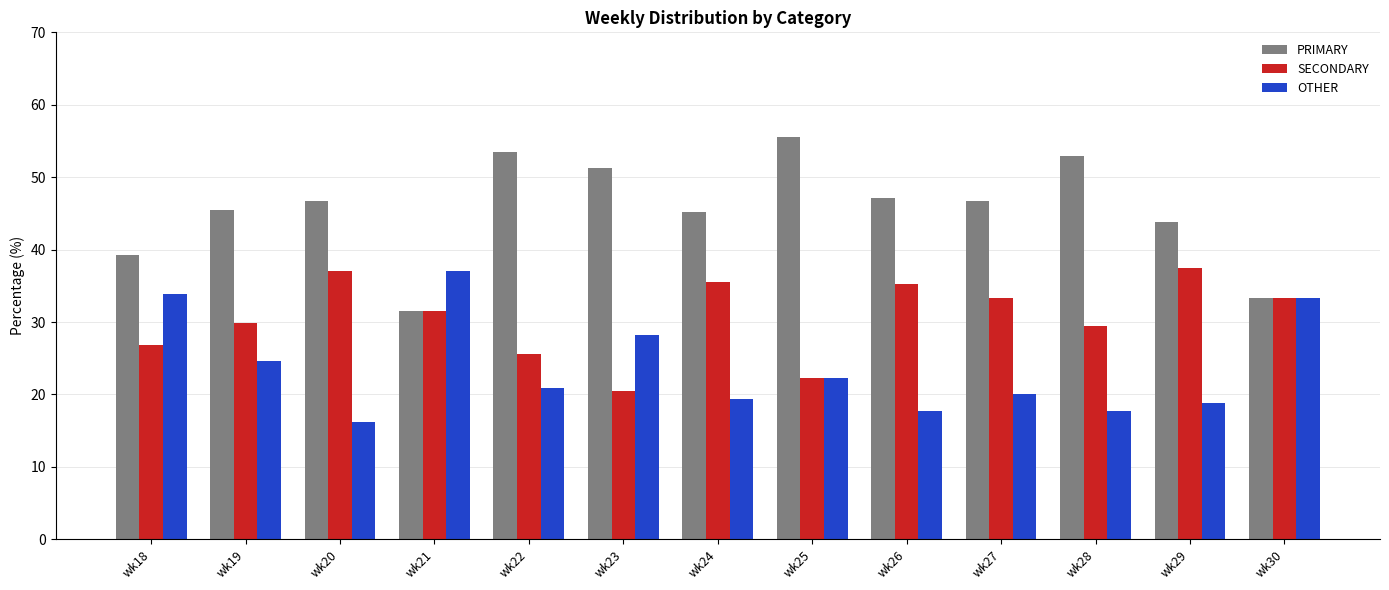

Which series has the largest total across all categories?

PRIMARY